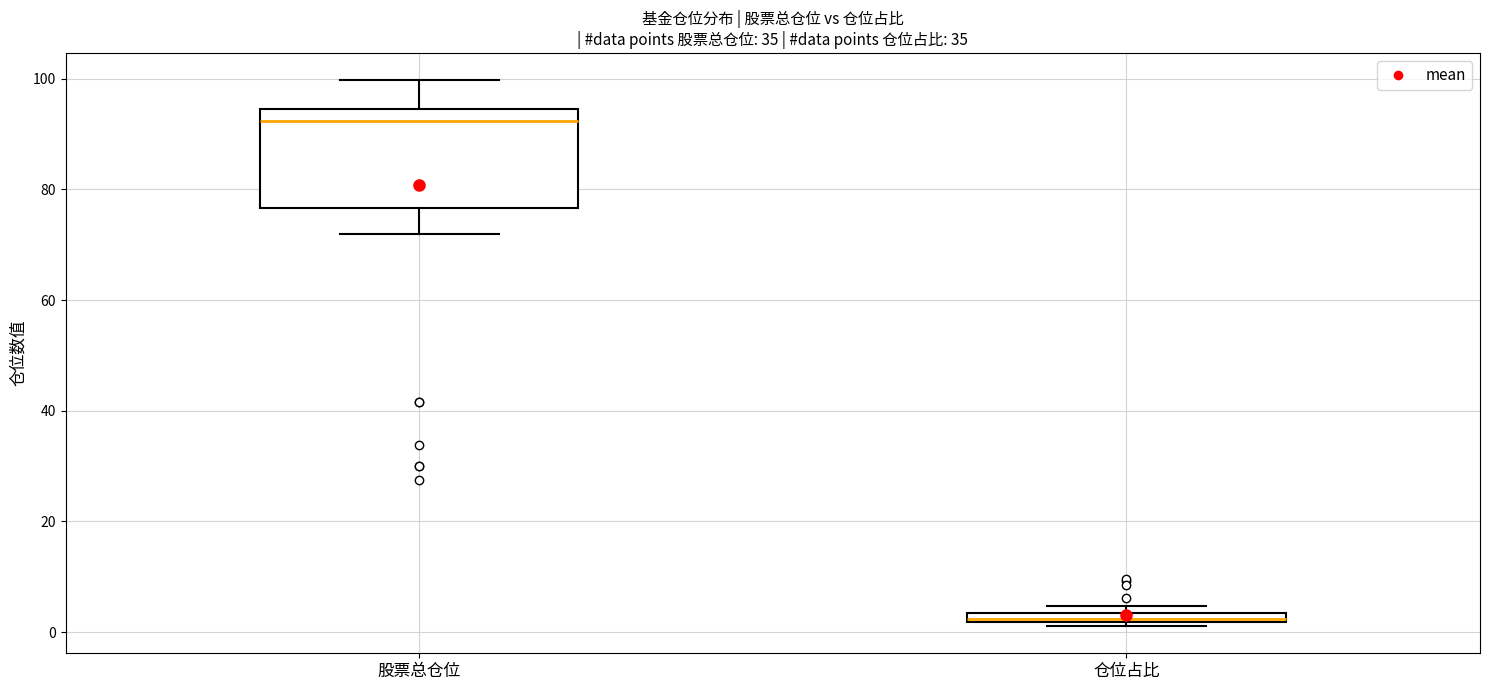

Where is the upper edge of the box for 仓位占比 on the y-axis? The values are not printed on the chart, so give them approximately, as read against the axis.

4